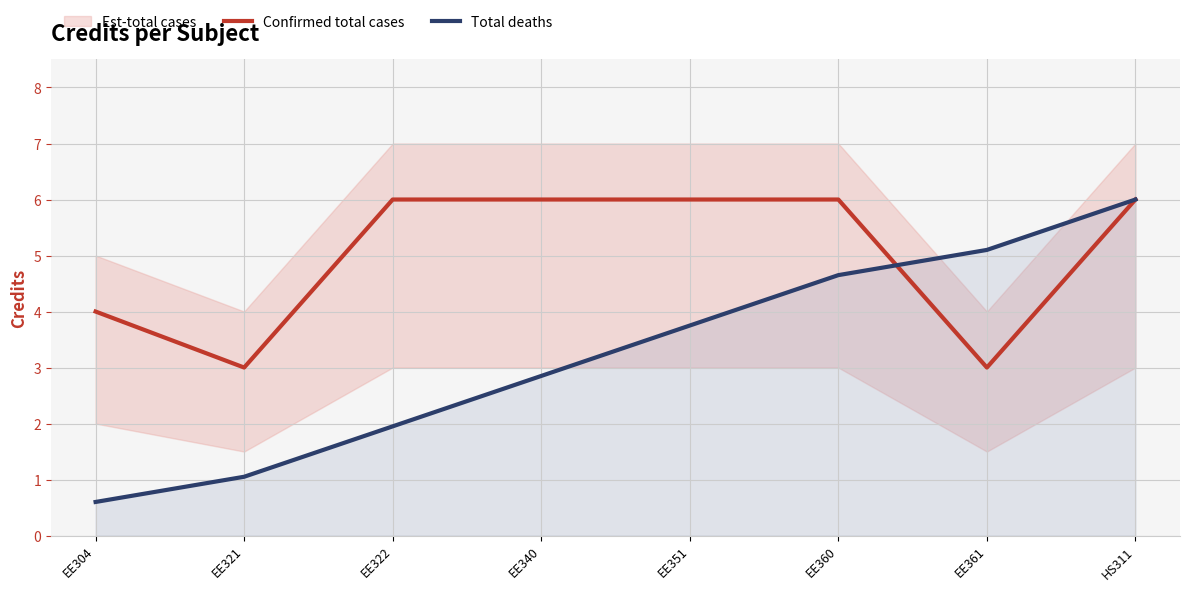

Is it true that Confirmed total cases equals 6.0 at EE322?

True